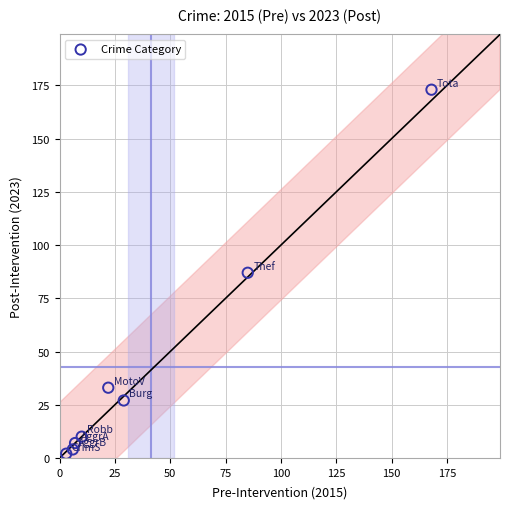

What is the range of X values (max minus min)?

165